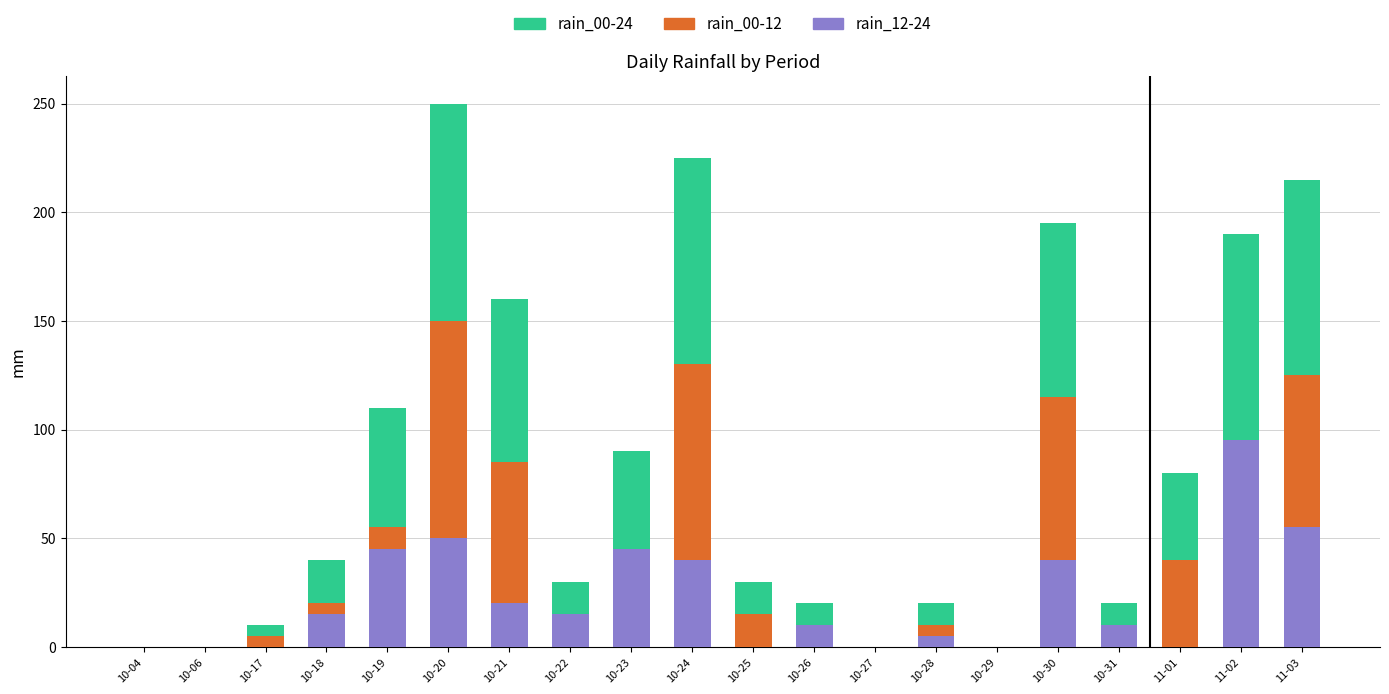

At which category is the sum across all series the highest?

10-20